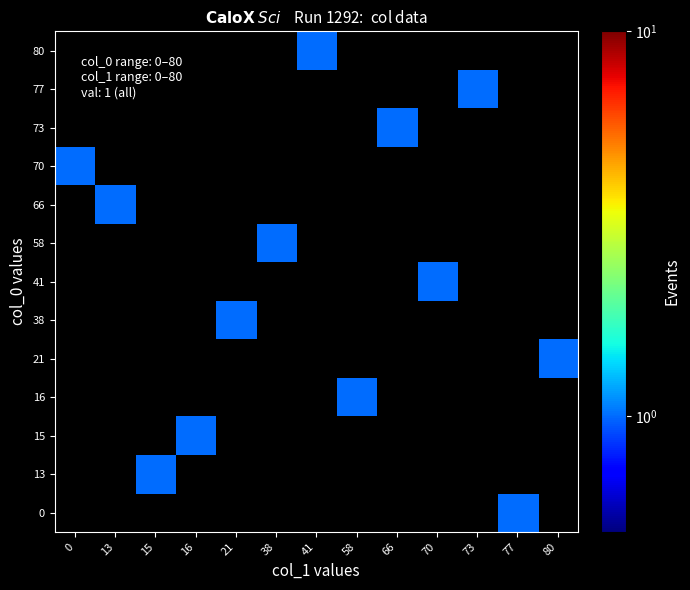

Count the number of categories in the chart.

13